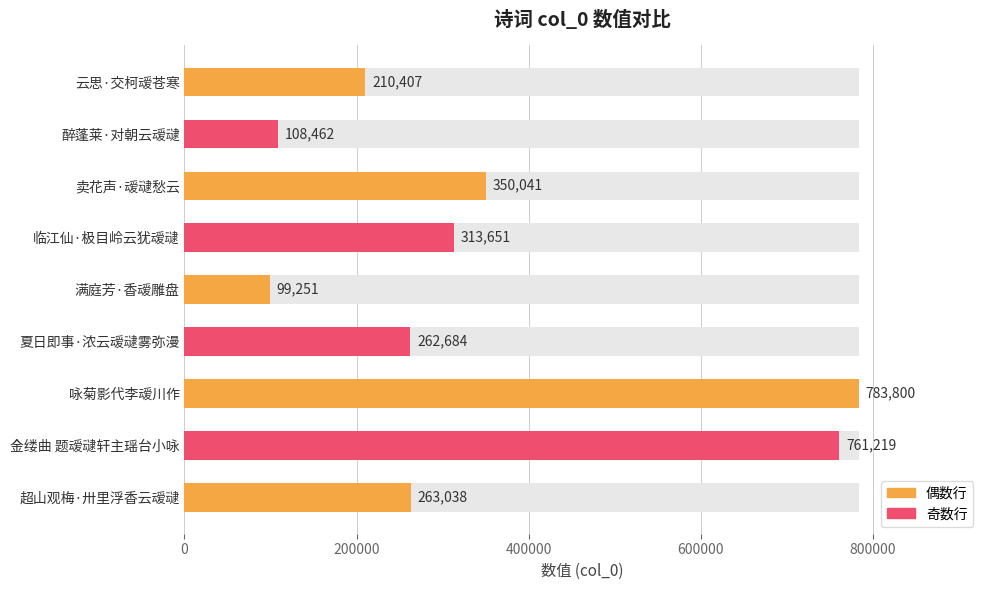

What is the average value?

350284